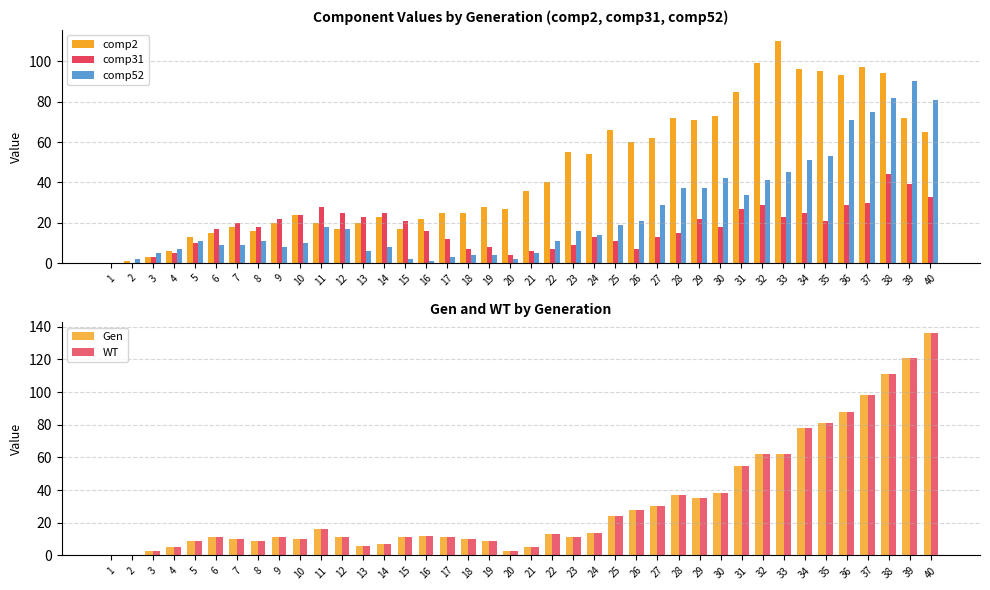

Where is comp31 nearest to the value 22?

9